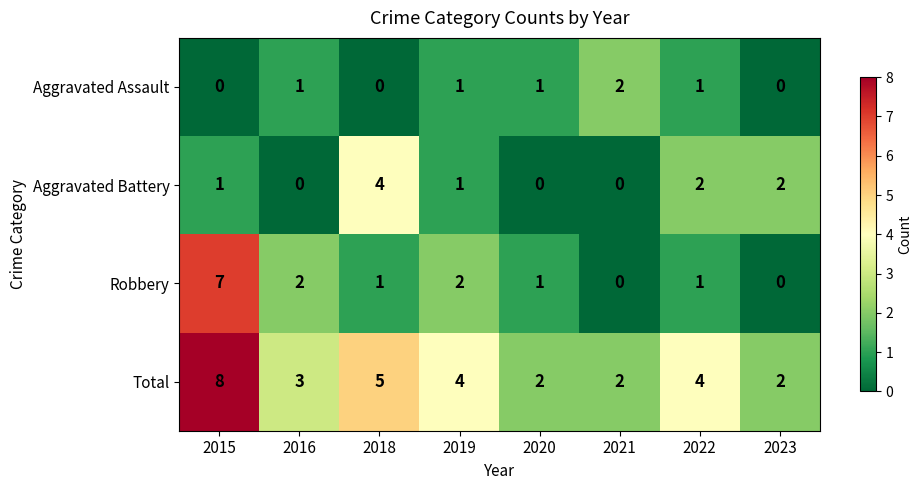

How many values in the Total series are below 4?

4